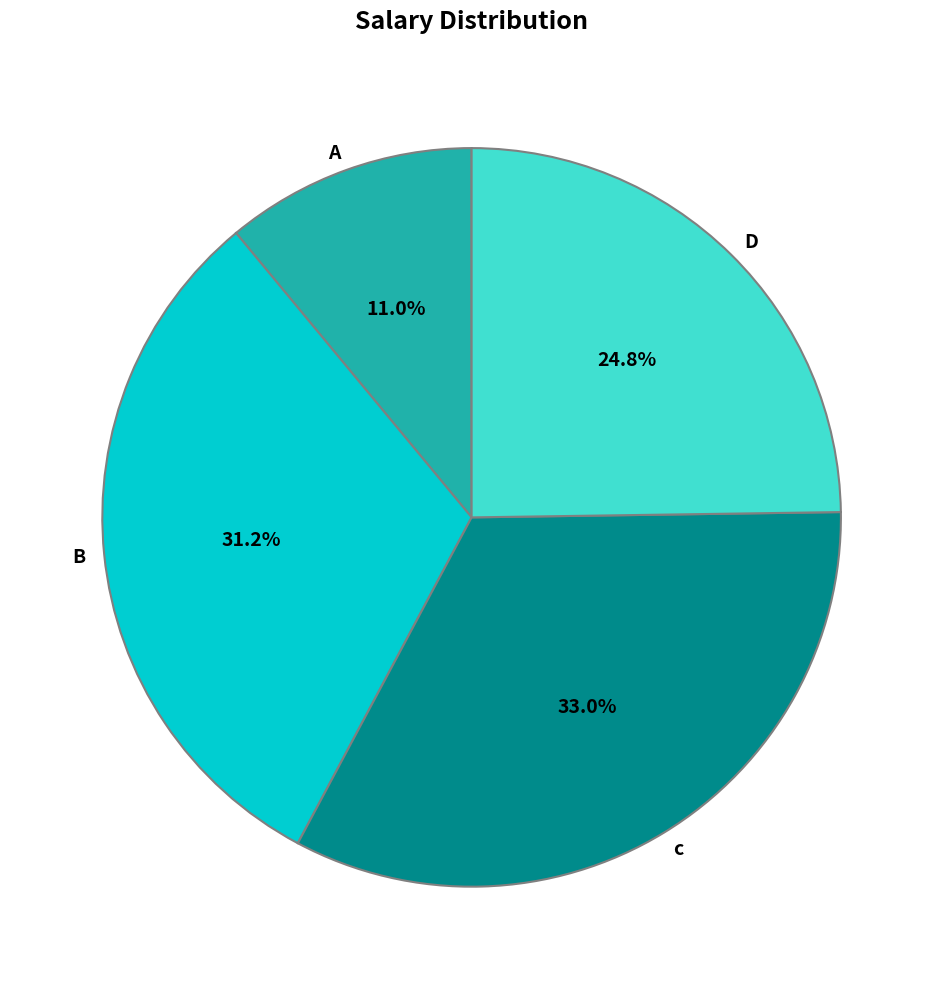

To the nearest percent, what percentage of the pie is c?

33%